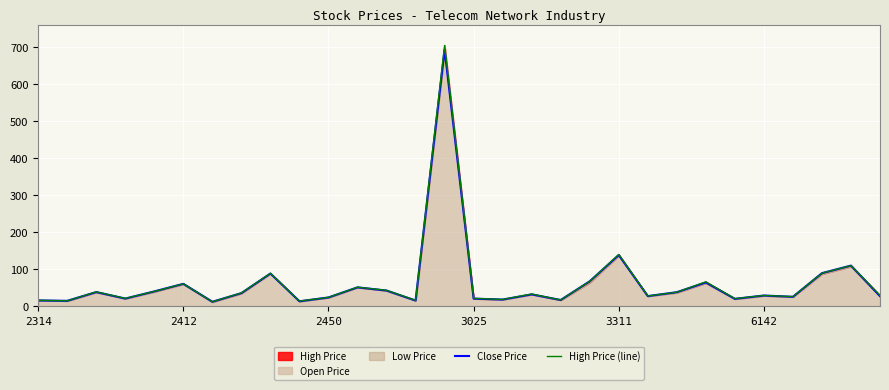

At which label is Close Price closest to 352?

3311